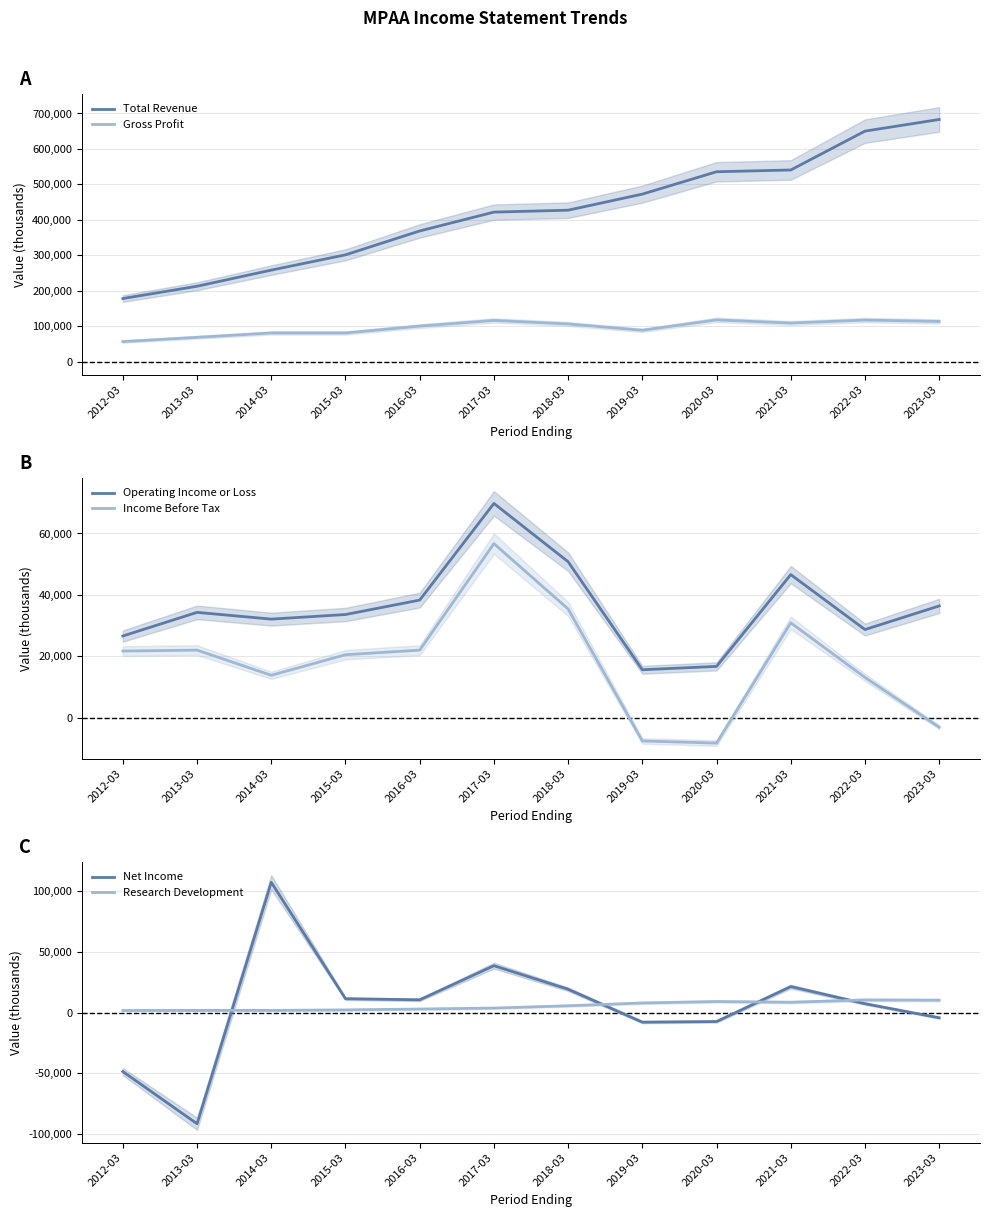

Is the value of Gross Profit at 2023-03 greater than the value of Net Income at 2018-03?

Yes